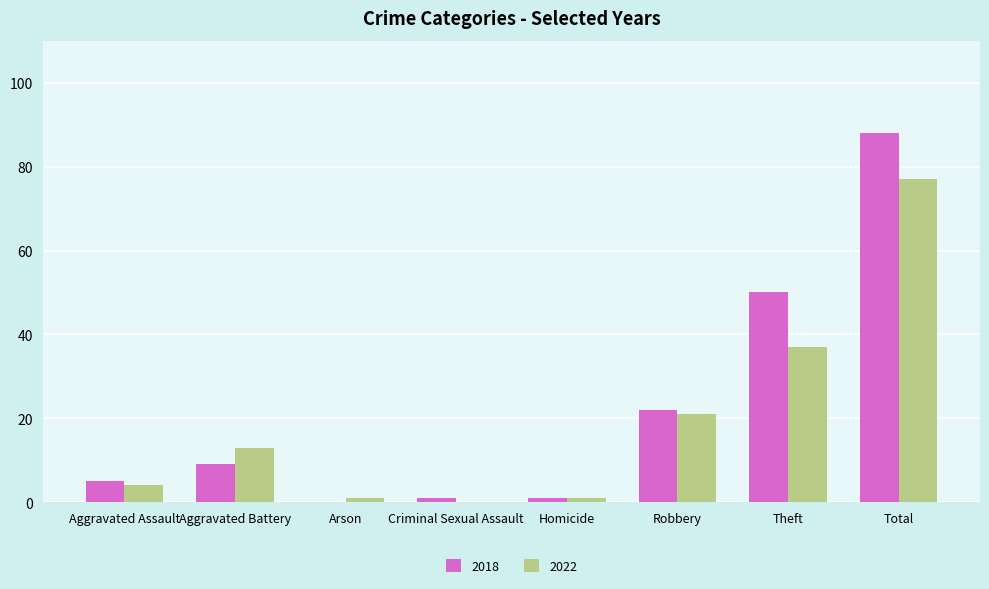

Read the 2022 value at Robbery.

21